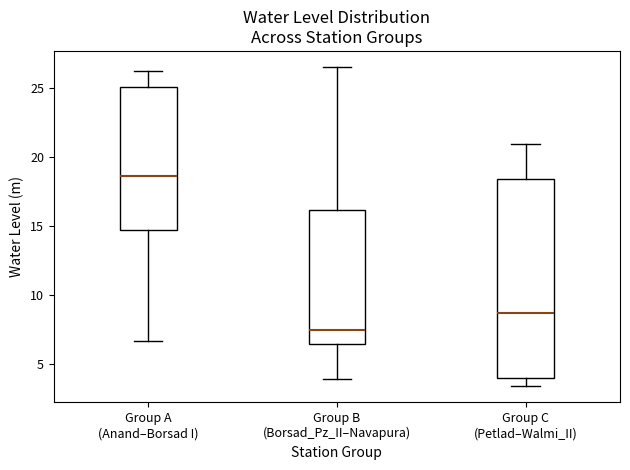

Which box's median line is the lowest?

Group B (Borsad_Pz_II–Navapura)